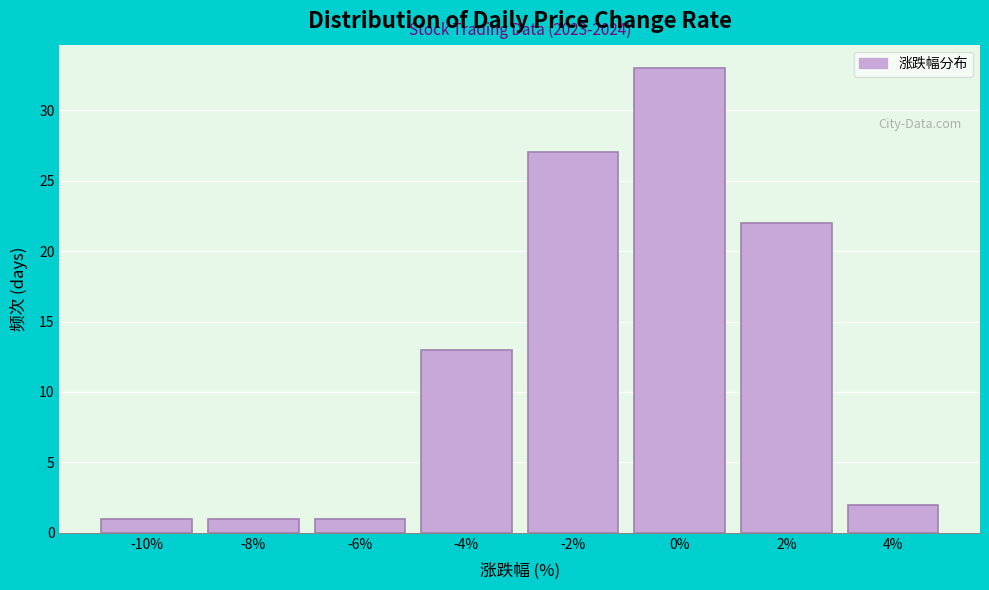

Reading right to left, what are all the values shown in this chart?

2	22	33	27	13	1	1	1